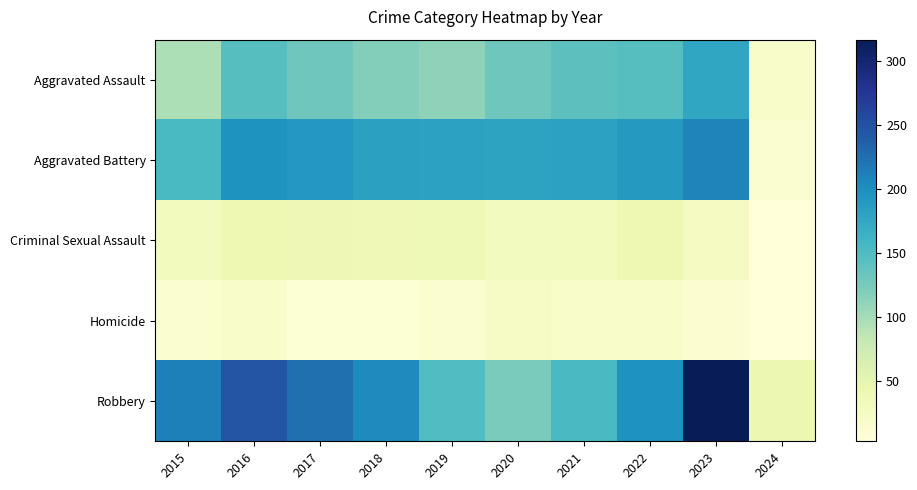

Rank the series at 2019 from lowest to highest value.

Homicide, Criminal Sexual Assault, Aggravated Assault, Robbery, Aggravated Battery